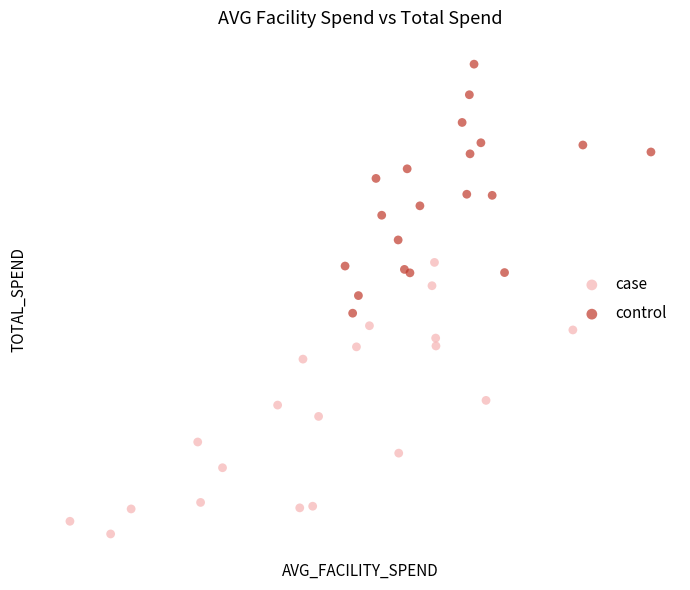

Which series reaches the minimum Y coordinate?

case